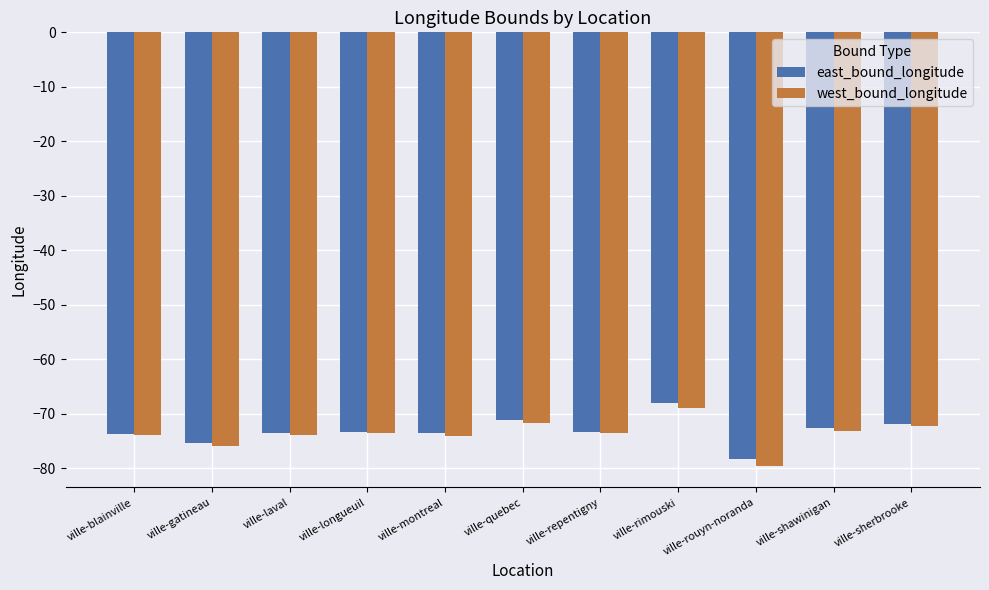

Is the value of west_bound_longitude at ville-rouyn-noranda greater than the value of east_bound_longitude at ville-sherbrooke?

No